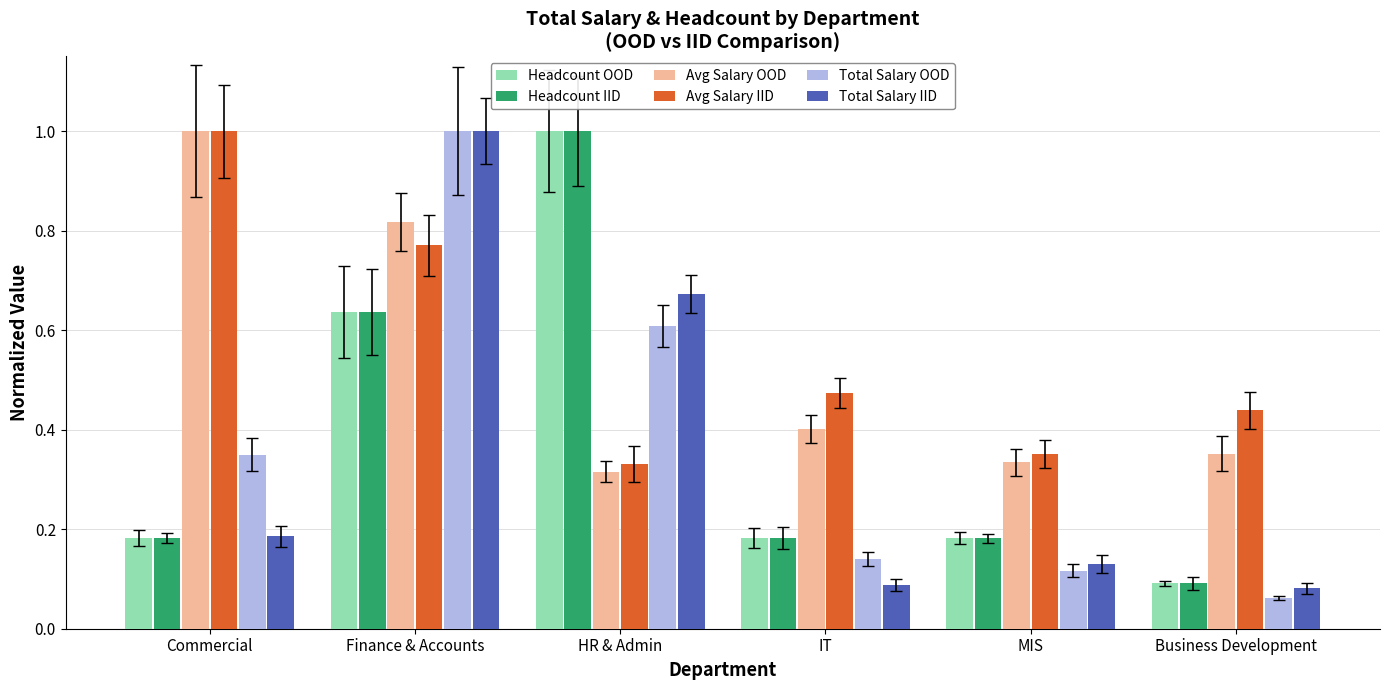

Count the Avg Salary OOD values in the range 0 to 1.

6